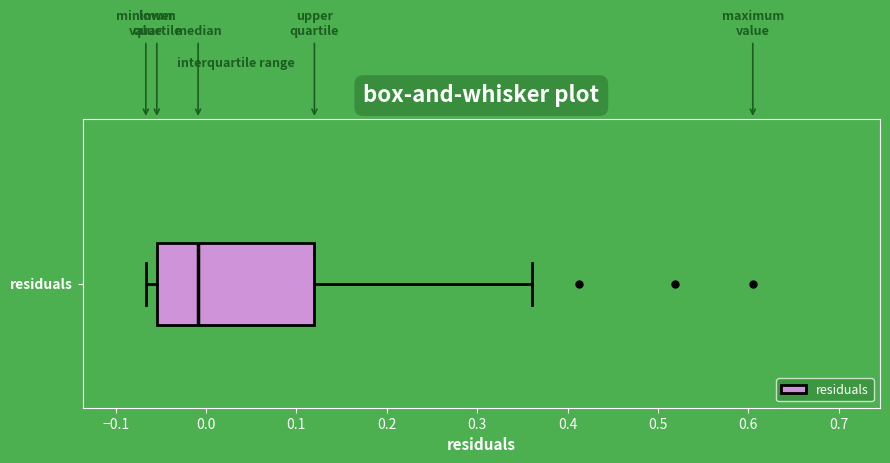

Transcribe this box plot: give where the median line is, the range the box spans, and where the two whiskers end, as read against the x-axis. The values are not printed on the chart, so give them approximately, as read against the axis.

median -0.01, box -0.05 to 0.12, whiskers -0.07 to 0.36